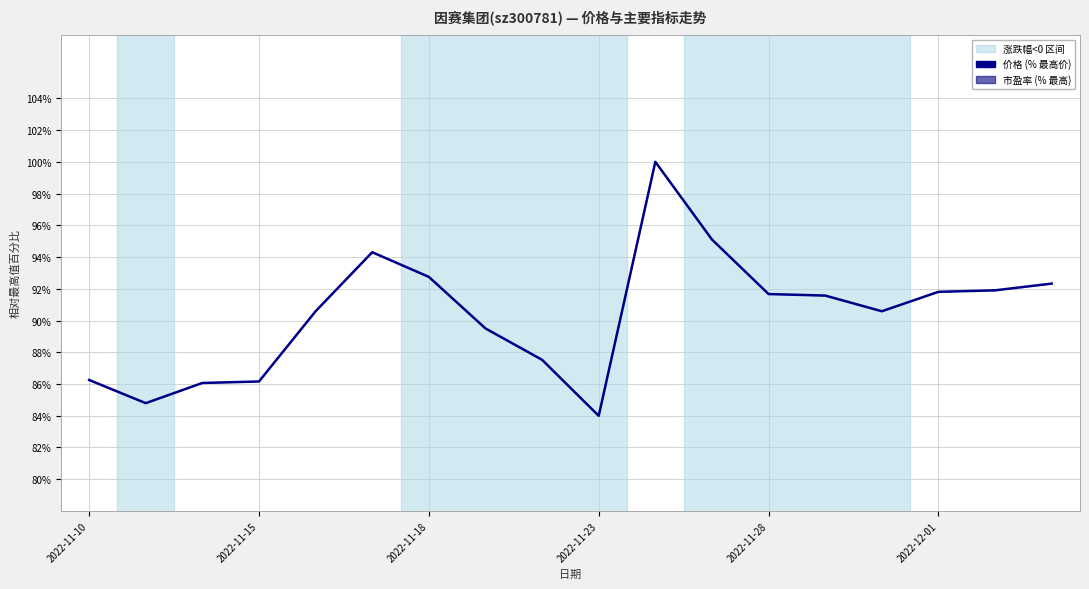

What is the greatest value displayed?

100.0